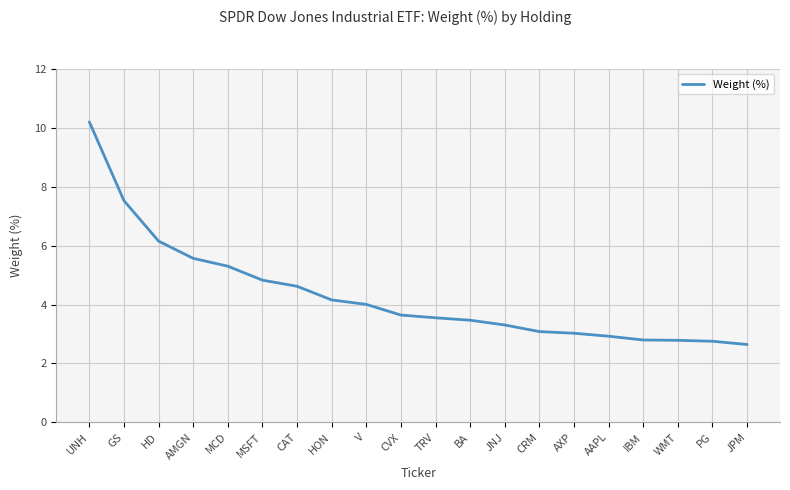

What position from the right is CVX?

11